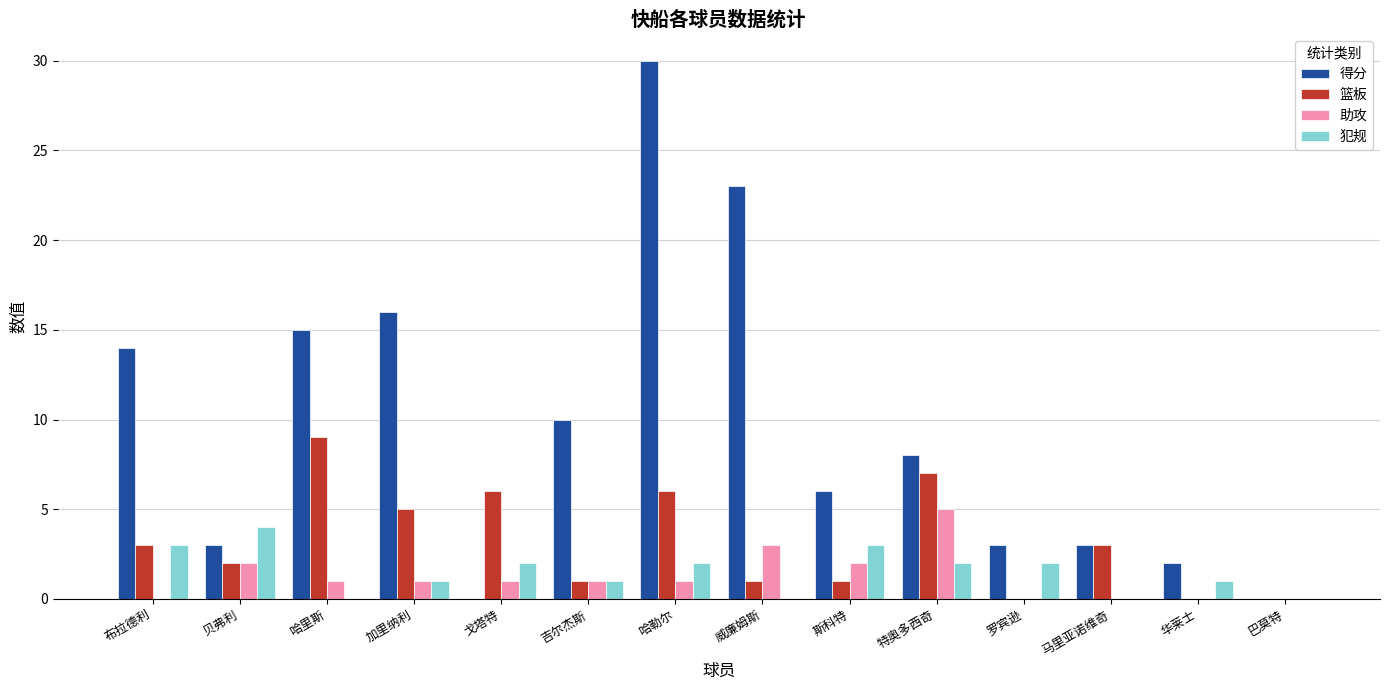

What value does the 篮板 series have at 戈塔特?

6